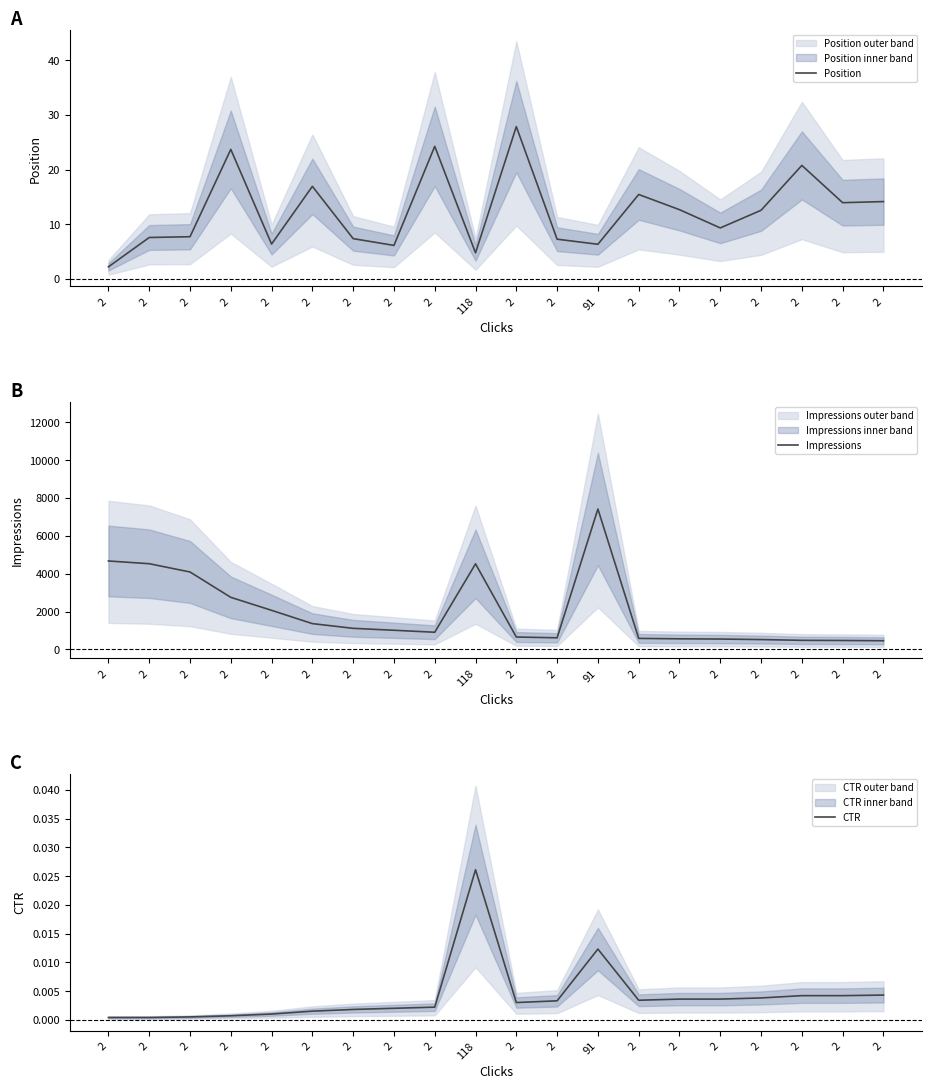

Which series has the widest spread of values?

Impressions